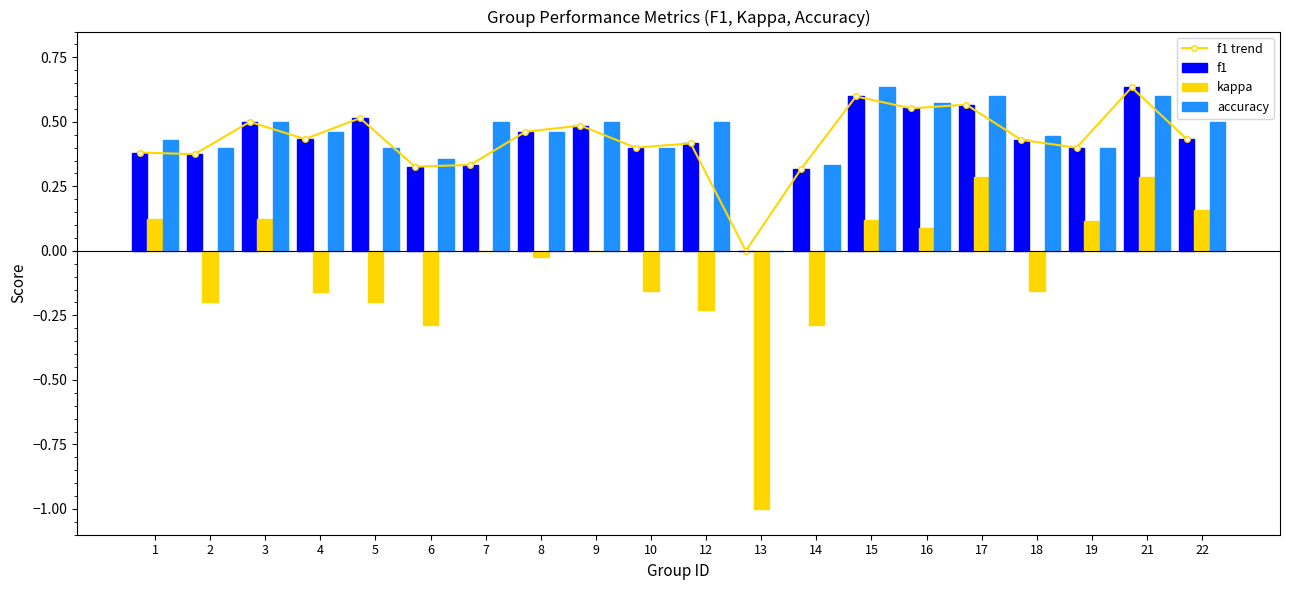

At how many categories does at least one series exceed 0?

19